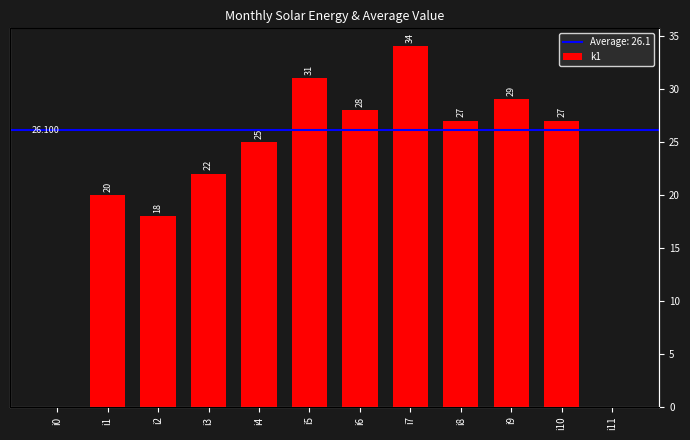

Rank the categories by value from highest to lowest.

i7, i5, i9, i6, i8, i10, i4, i3, i1, i2, i0, i11